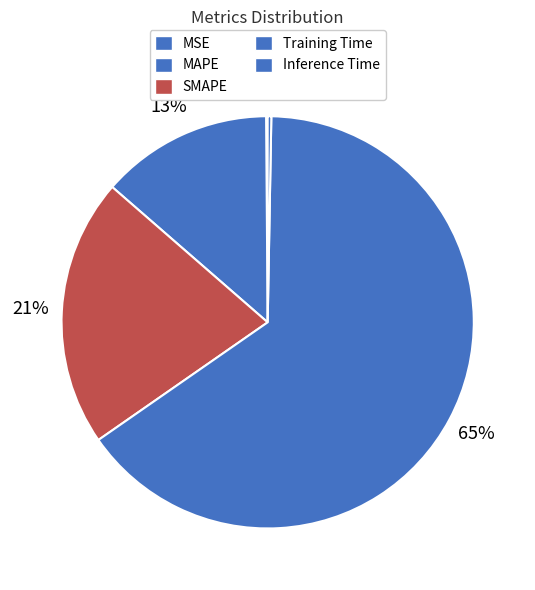

Approximately how many times larger is the value at Training Time compared to SMAPE?

3.1